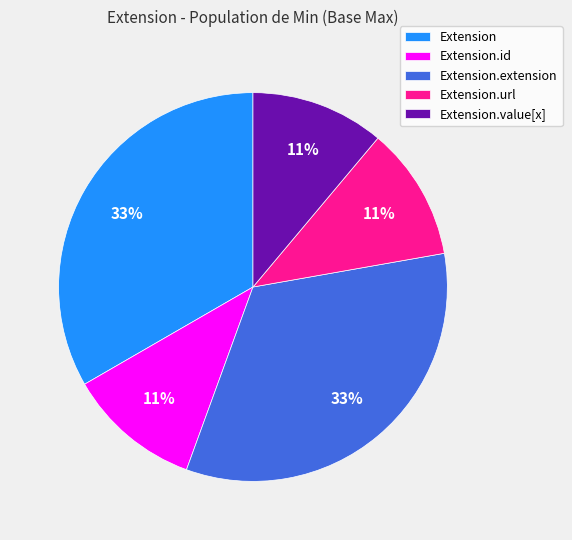

The Extension.url slice represents 11% of the pie. True or false?

True